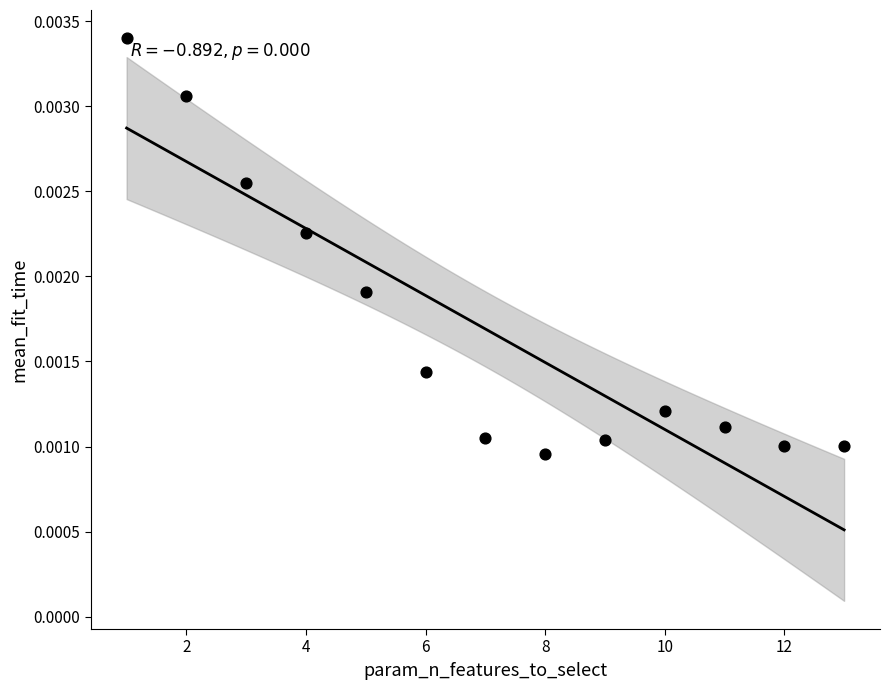

How many data points are displayed?

13